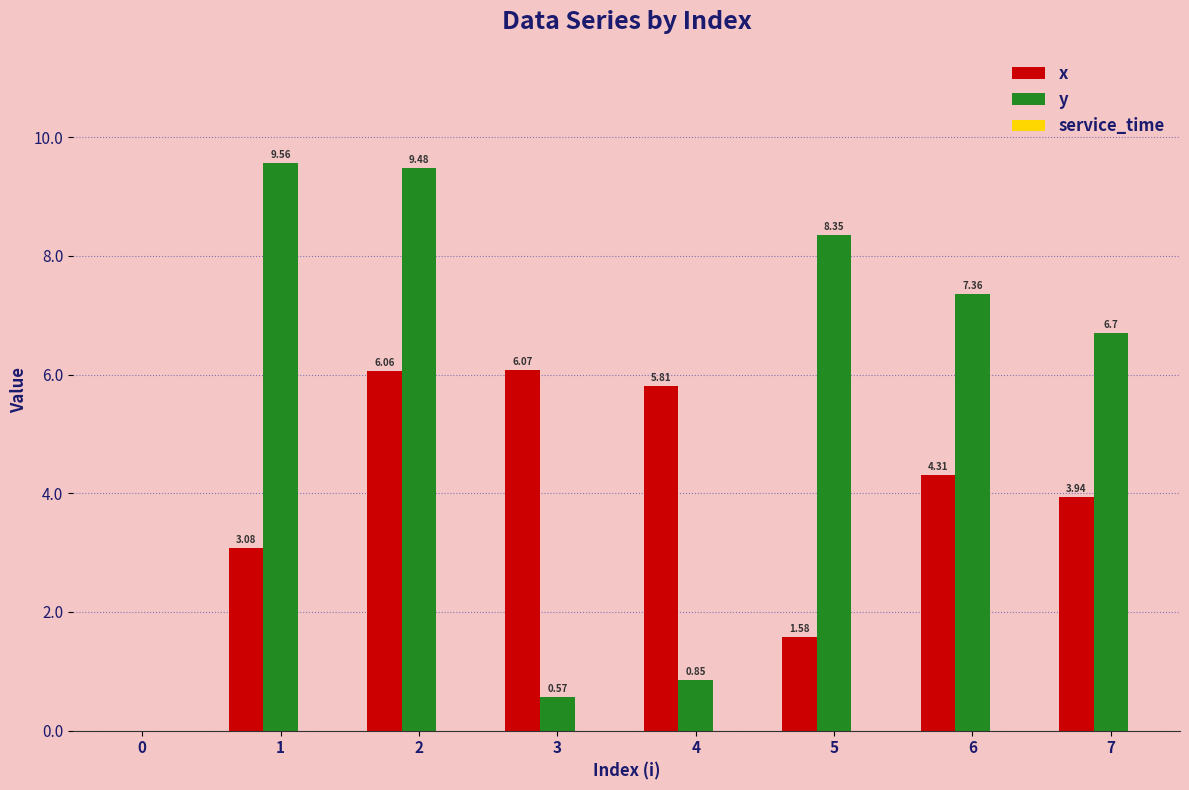

Which series changed the most between 1 and 4?

y